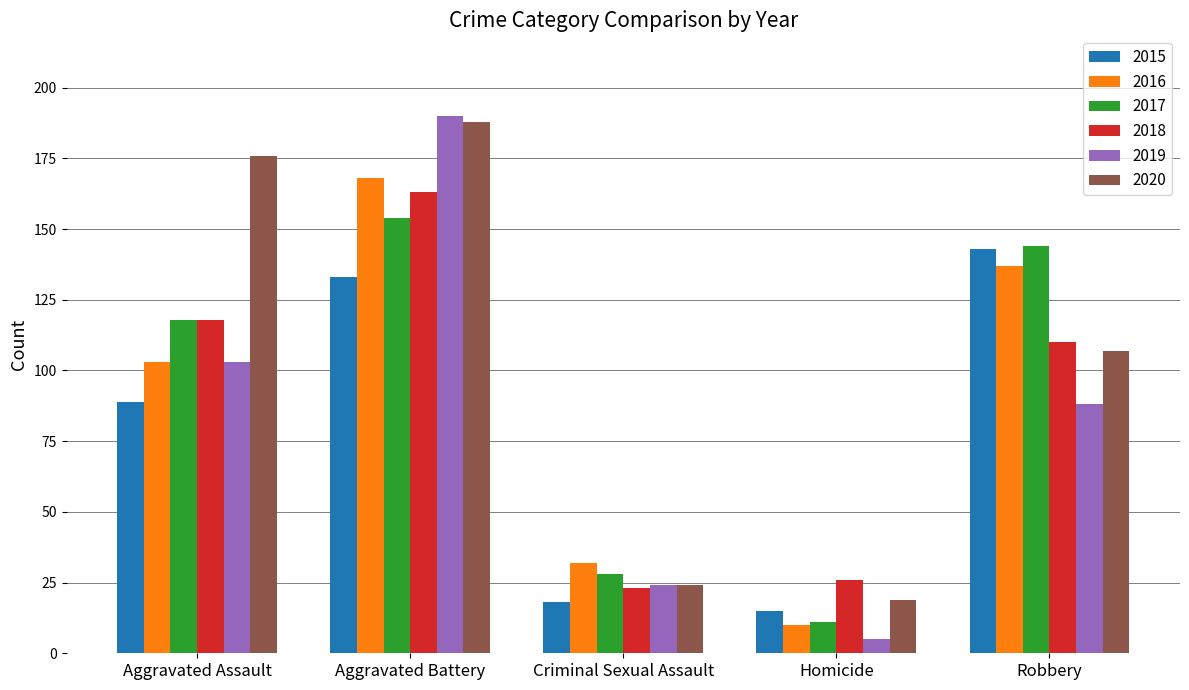

Reading right to left, transcribe all the data shown in this chart.

2015: 143	15	18	133	89
2016: 137	10	32	168	103
2017: 144	11	28	154	118
2018: 110	26	23	163	118
2019: 88	5	24	190	103
2020: 107	19	24	188	176